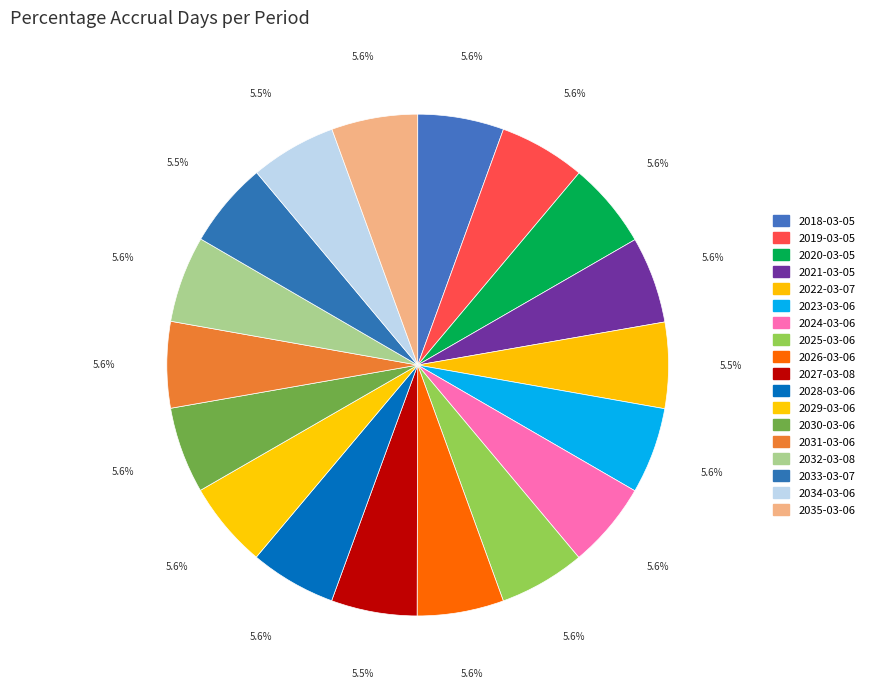

Between 2022-03-07 and 2027-03-08, which is larger?

2027-03-08